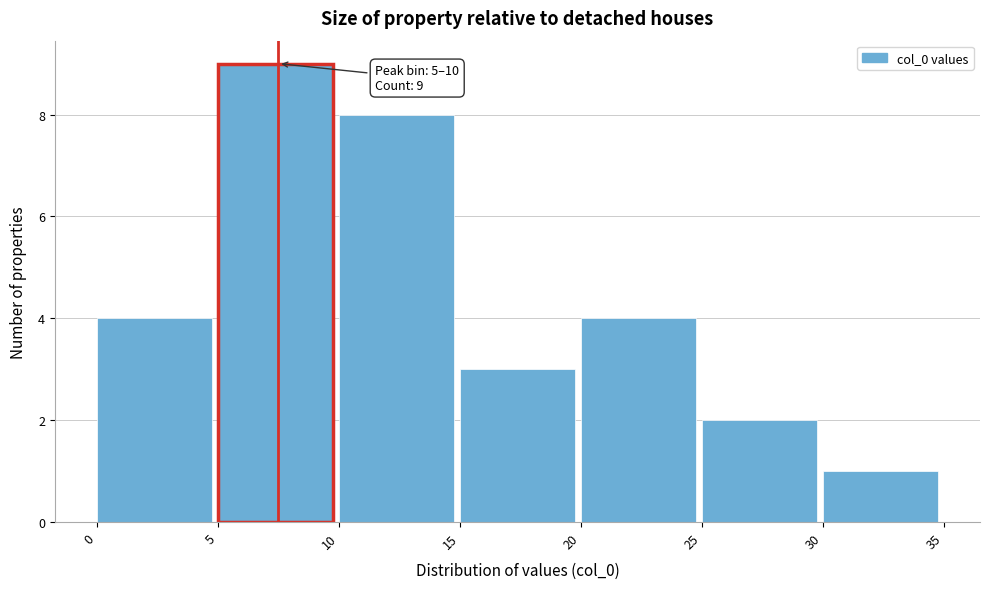

Which range on the x-axis has the tallest bar?

5 to 10